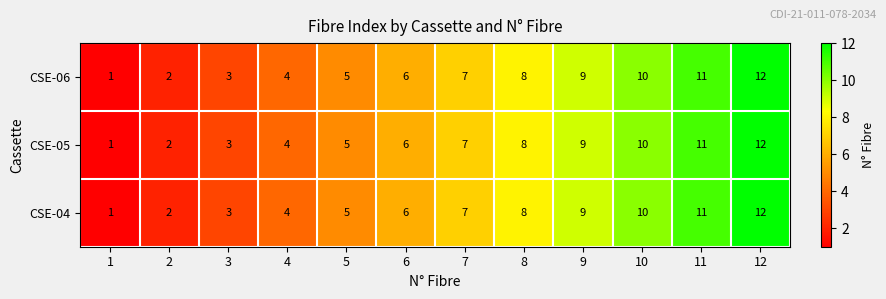

What is the greatest value displayed?

12